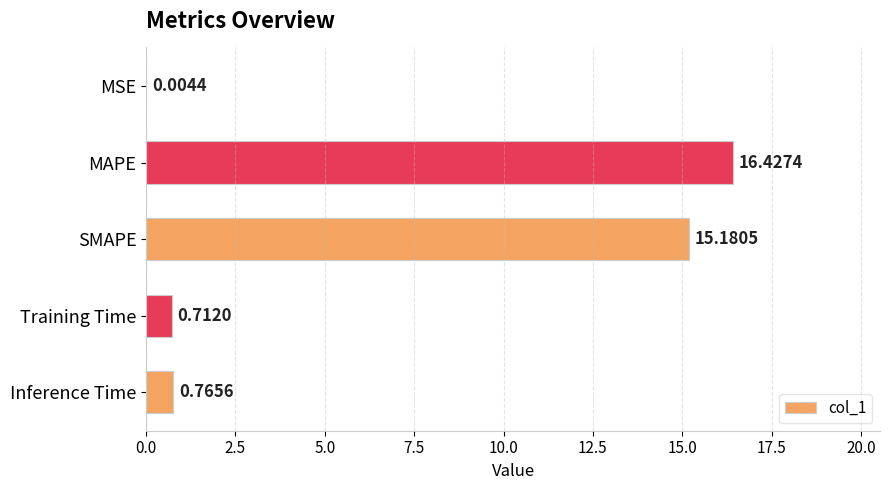

What is the sum of the values at Training Time and MAPE?

17.1